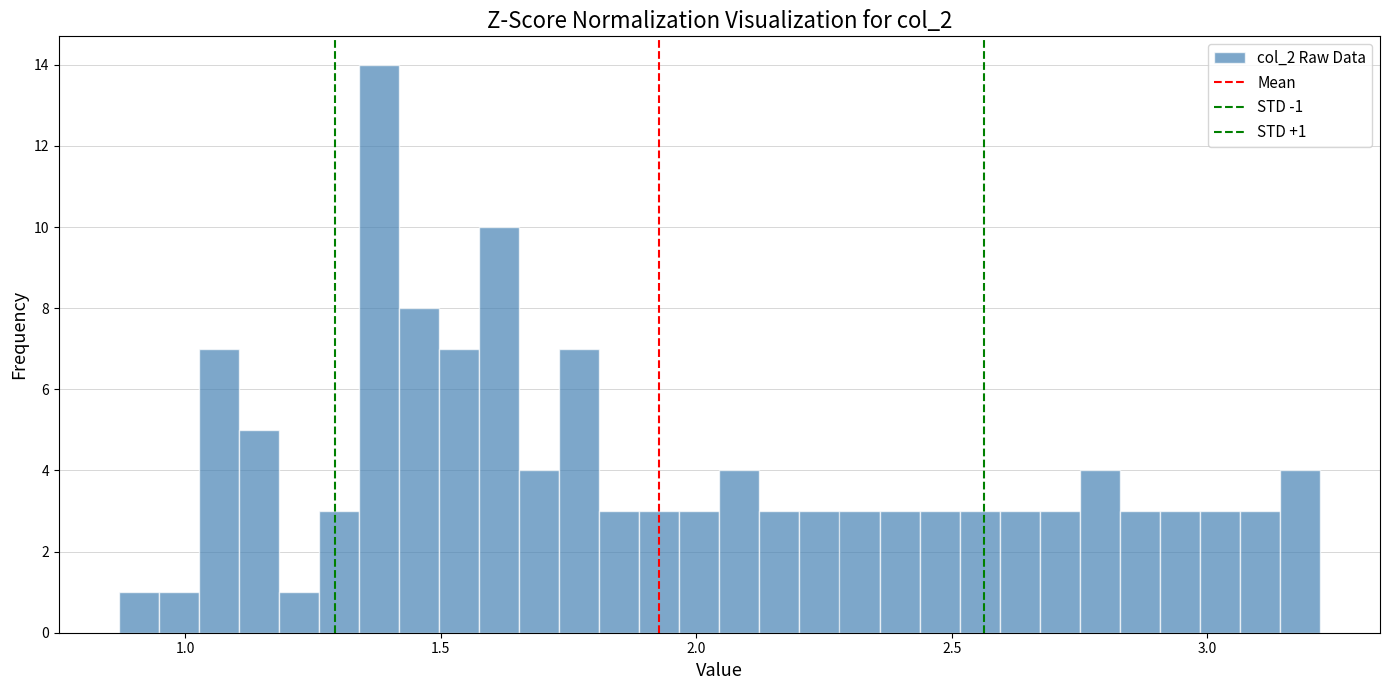

Read against the x-axis, roughly where is the centre of the tallest bar?

1.40